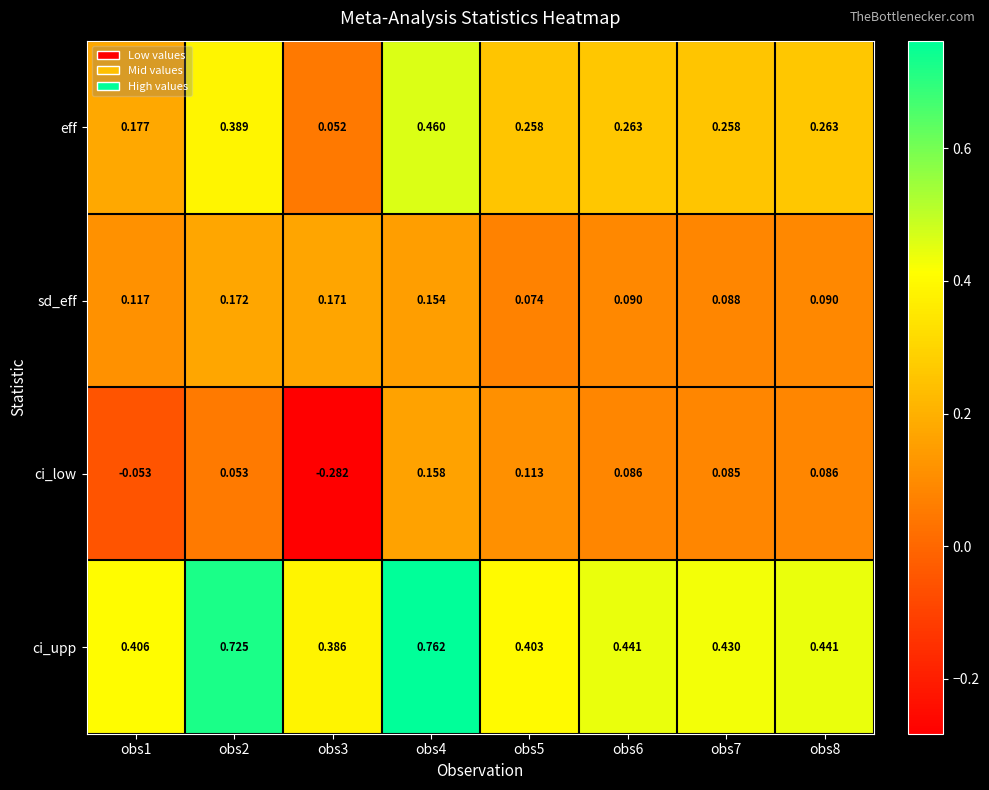

Which series has the largest range (max minus min)?

ci_low